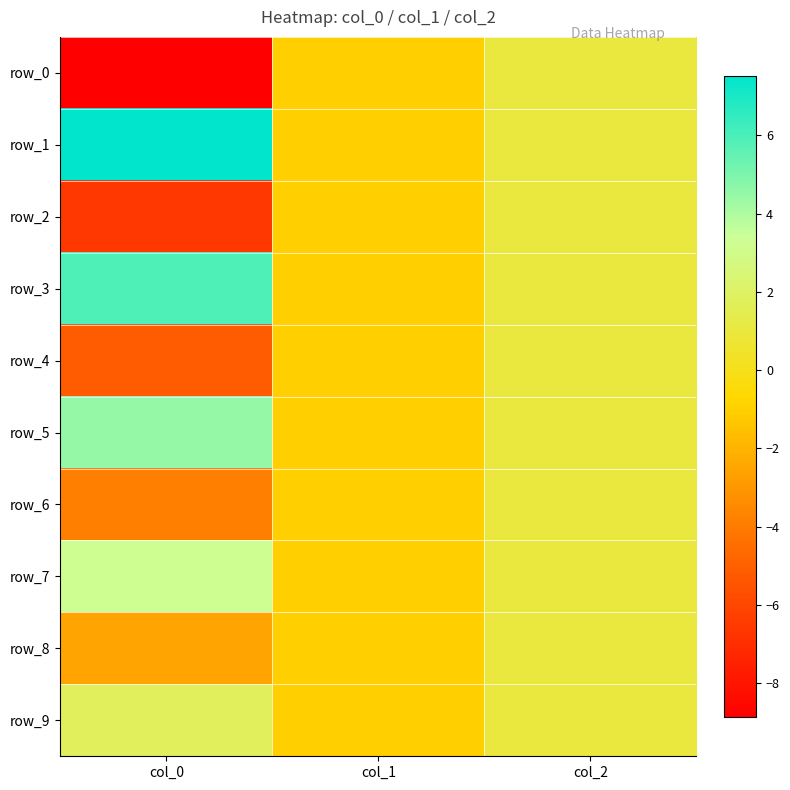

Is the value of row_6 at col_0 greater than the value of row_8 at col_1?

No